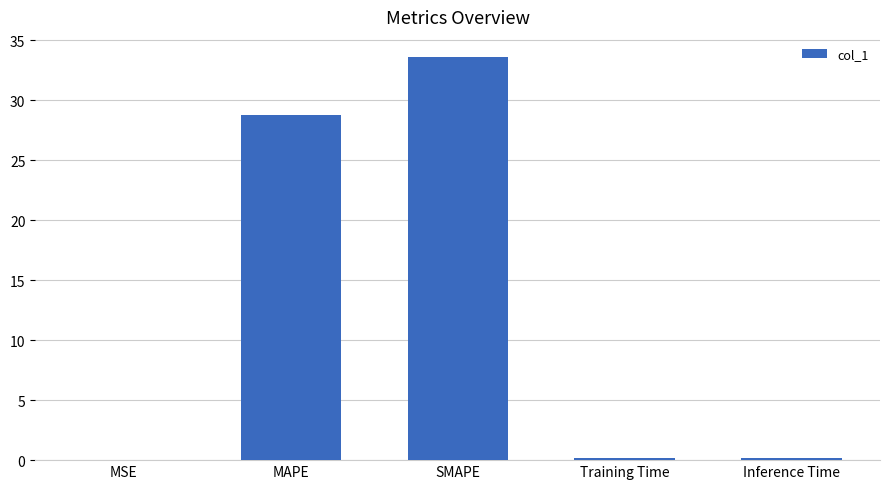

Which has a higher value, Inference Time or MAPE?

MAPE